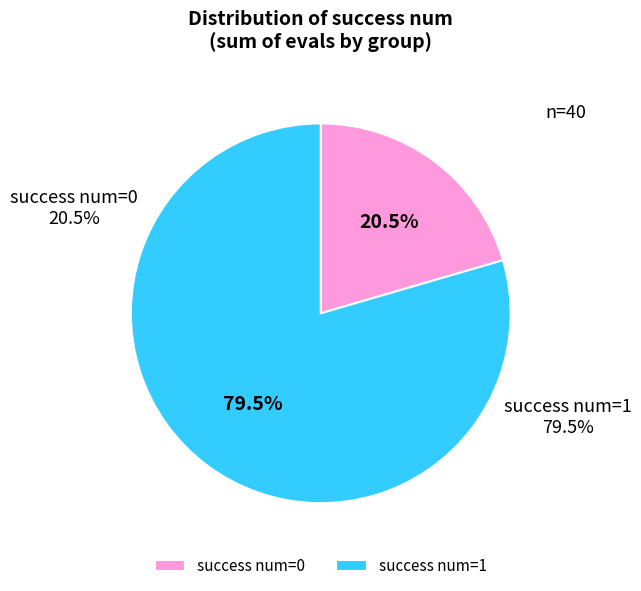

Which slice is the smallest?

success num=0